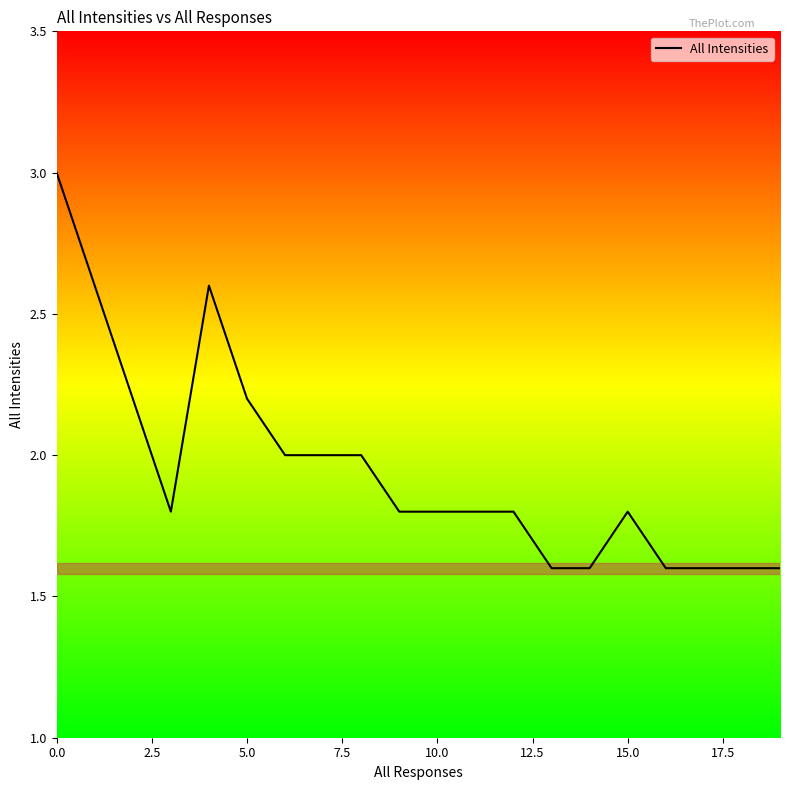

What is the difference between the maximum and minimum values?

1.4